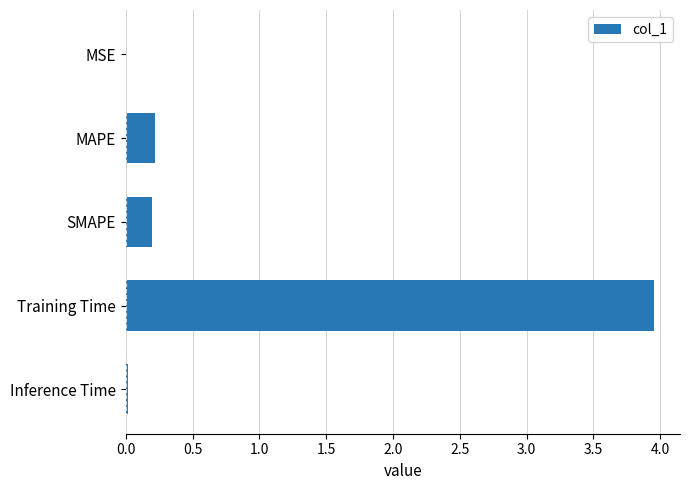

The value at MAPE is 0.2. True or false?

True